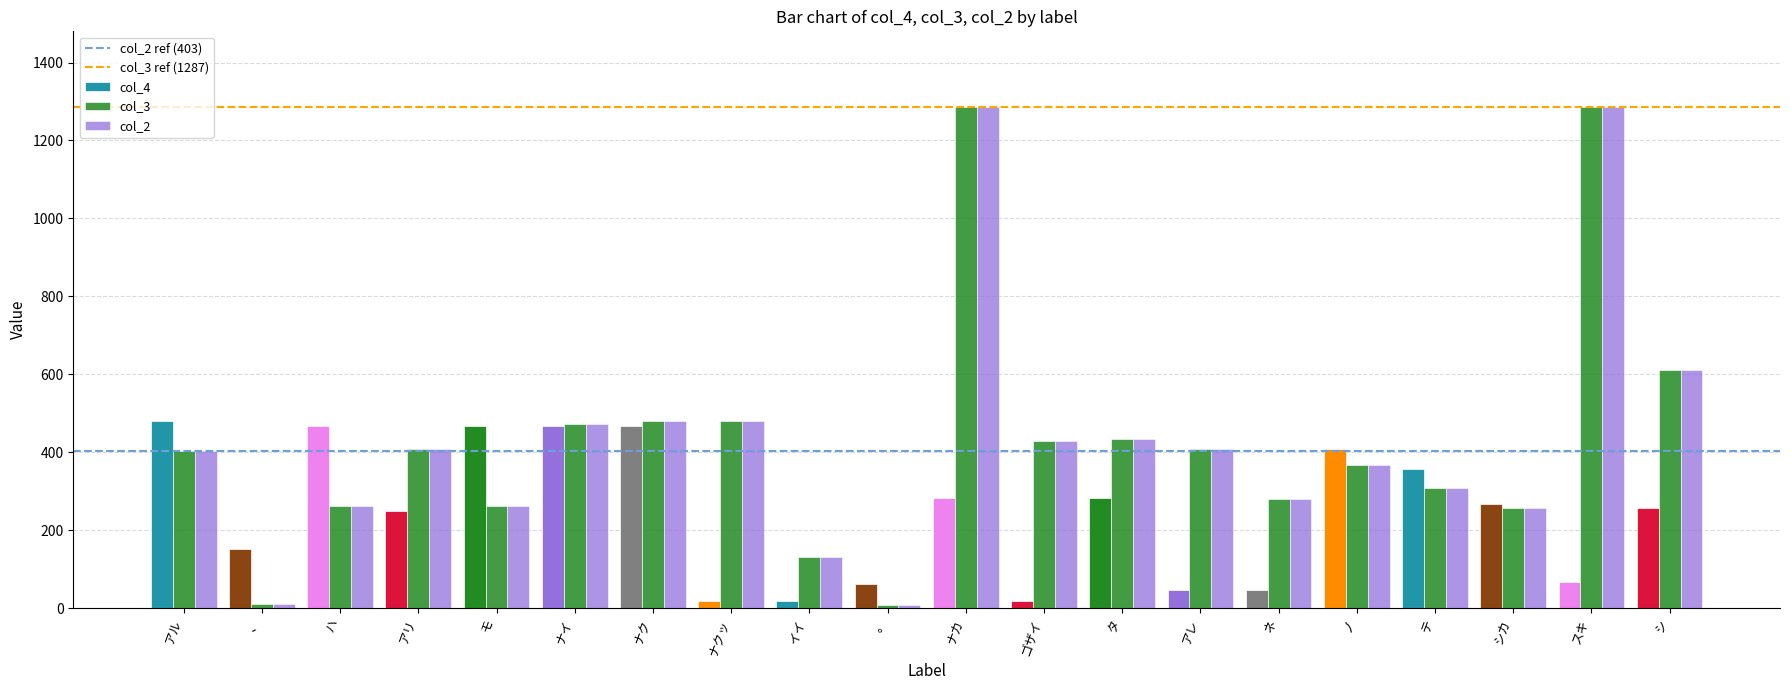

What is the average value of the col_3 series?

429